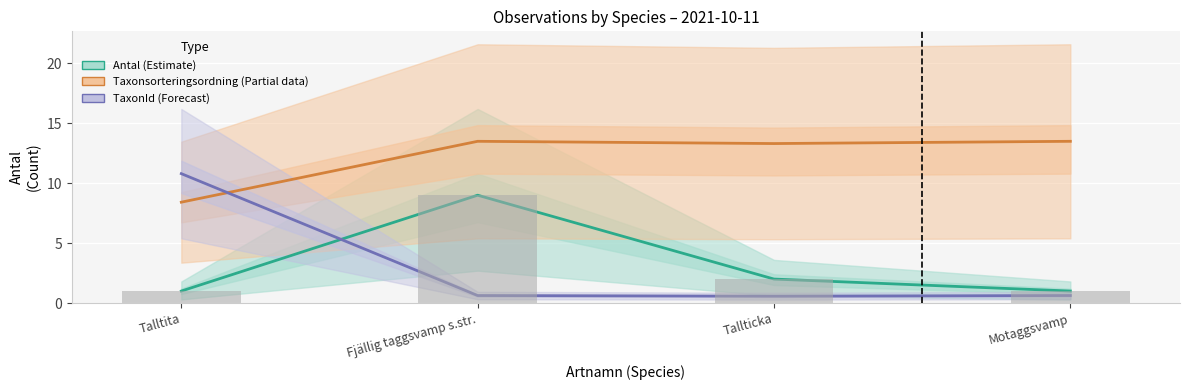

Between Tallticka and Motaggsvamp, which series saw the biggest shift?

Antal (Estimate)